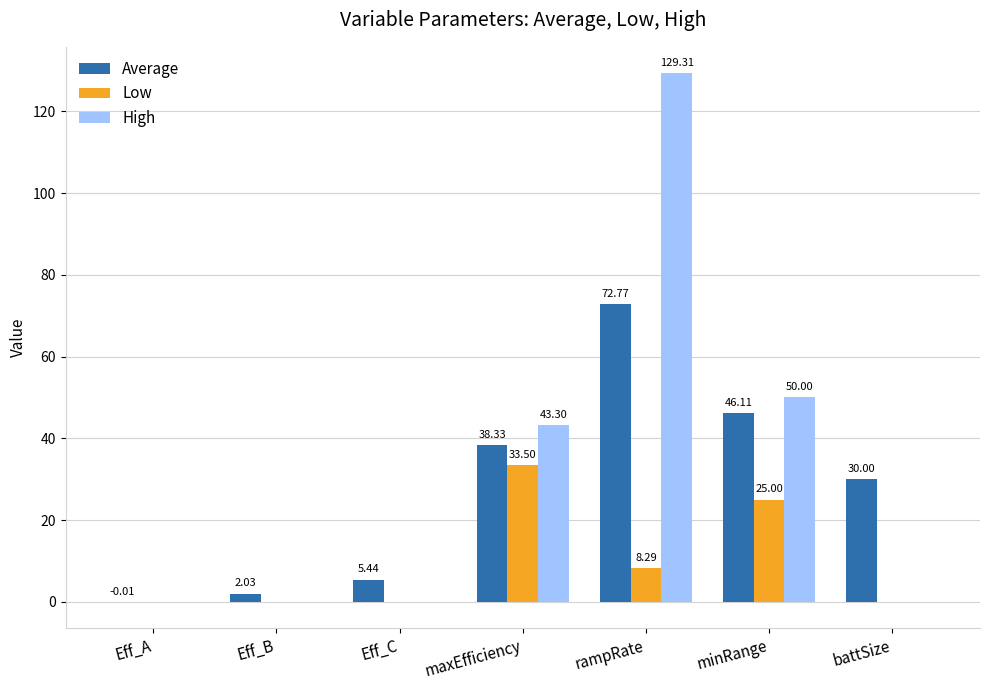

How many values in Average are above zero?

6